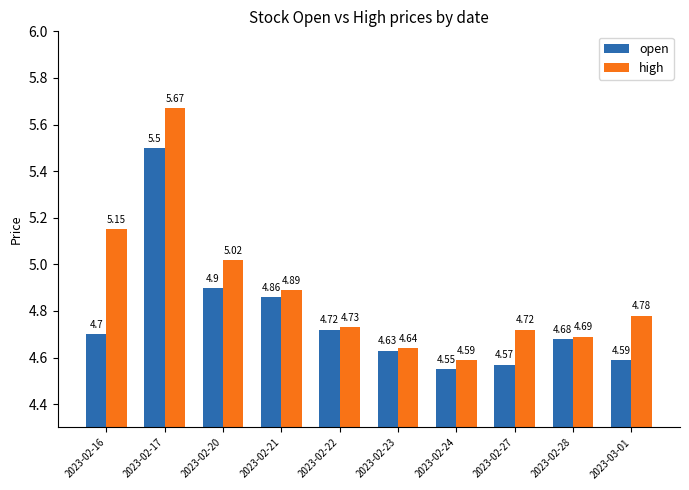

What position from the right is 2023-02-28?

2